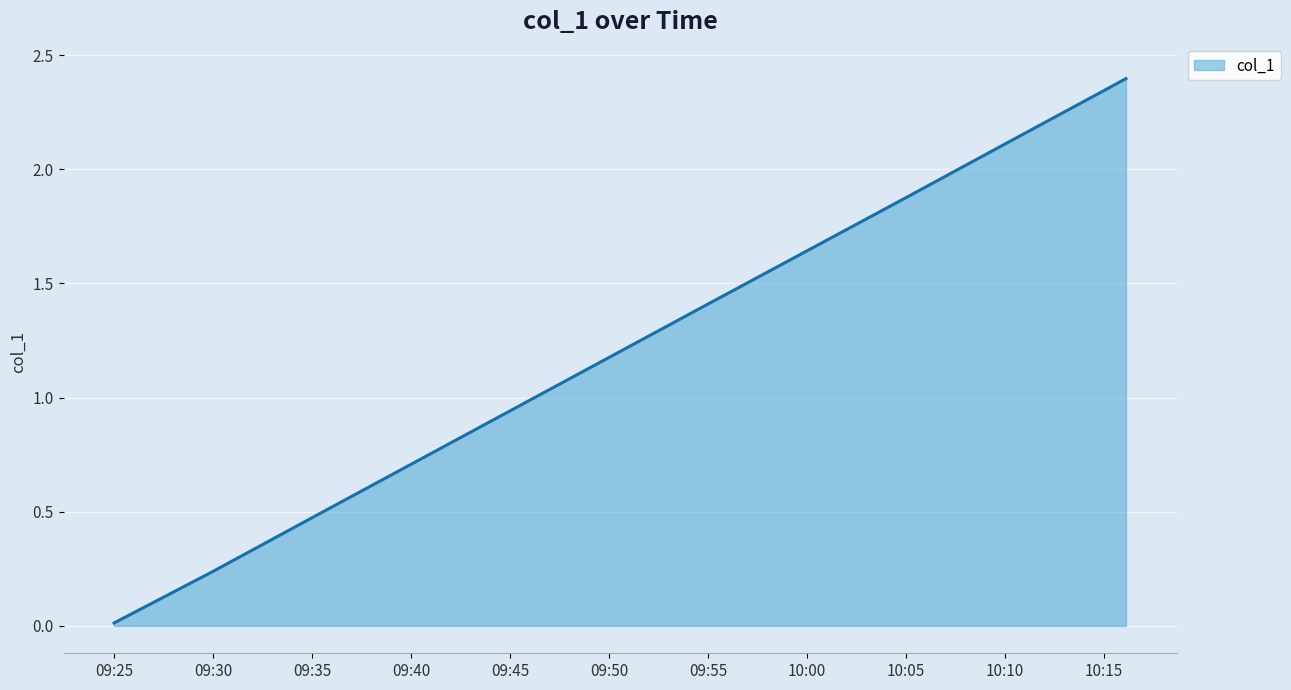

Does the chart display data point markers on the line(s)?

No